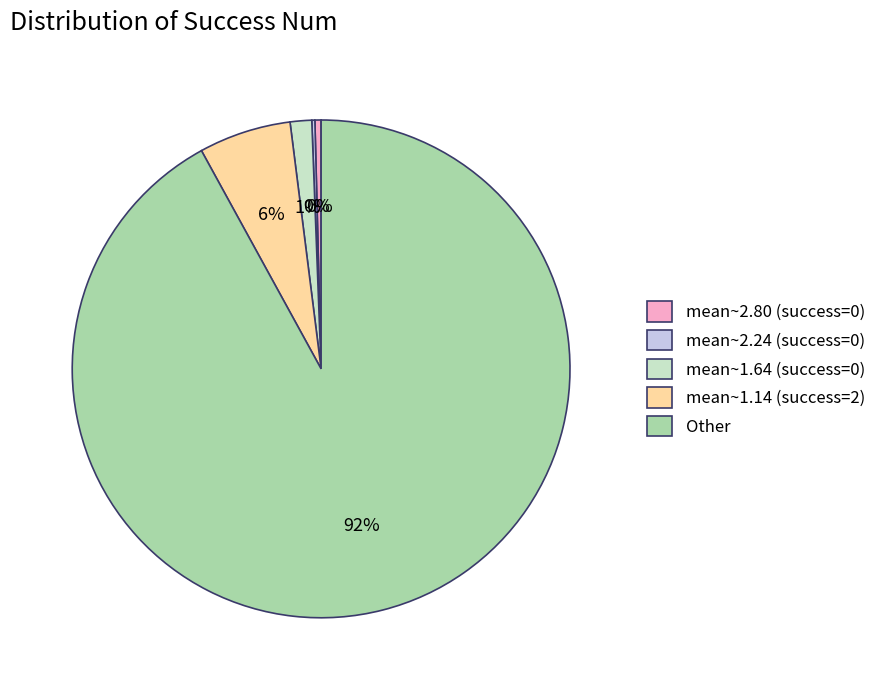

Combined, do mean~1.14 (success=2) and mean~2.80 (success=0) account for over 50%?

No